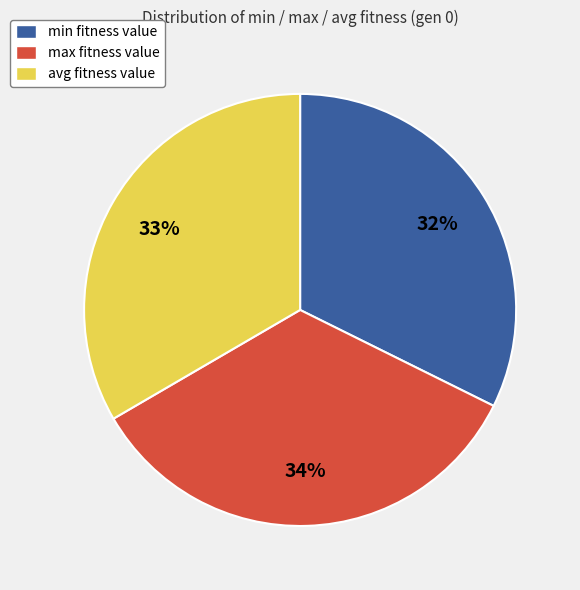

How many segments does this pie chart have?

3